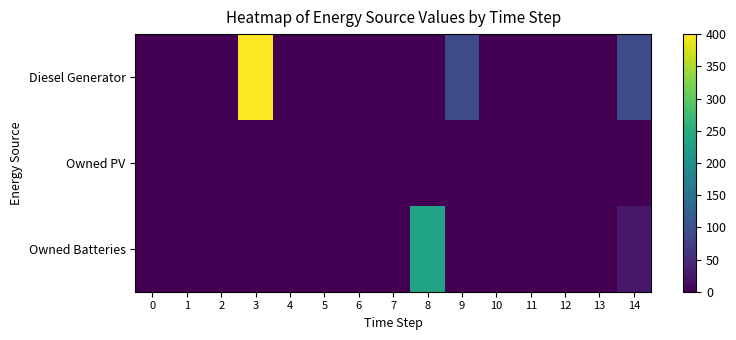

How many data points does each series have?

15